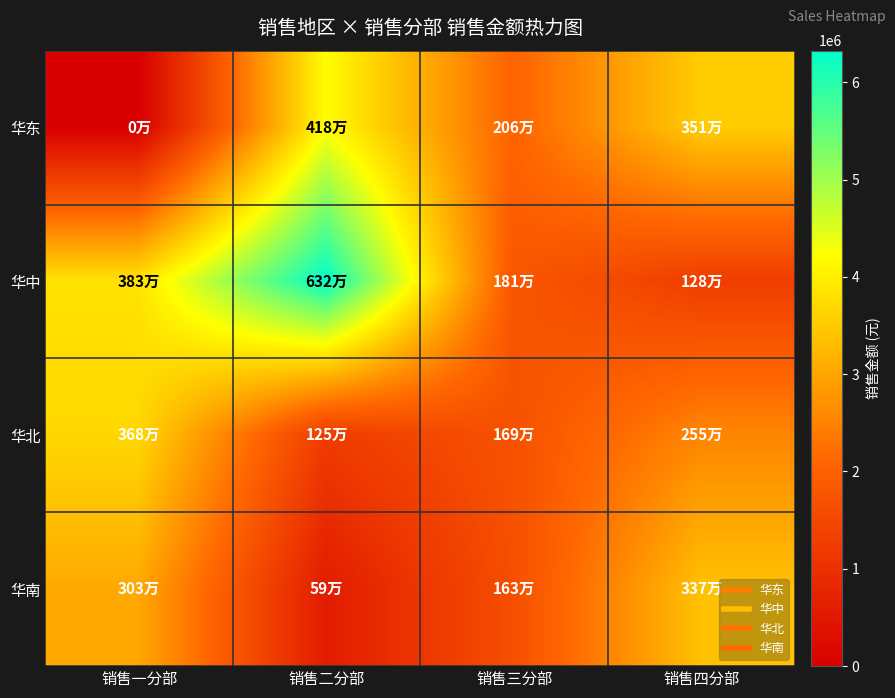

Reading left to right, extract all data points from this chart.

华东: 销售一分部=0	销售二分部=4183800	销售三分部=2059200	销售四分部=3513200
华中: 销售一分部=3826000	销售二分部=6324000	销售三分部=1806200	销售四分部=1284000
华北: 销售一分部=3676400	销售二分部=1245200	销售三分部=1694000	销售四分部=2552800
华南: 销售一分部=3025200	销售二分部=588000	销售三分部=1634600	销售四分部=3369400